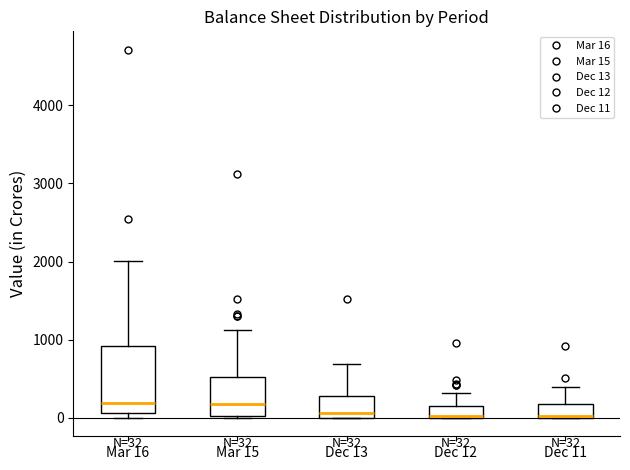

Which box is the tallest, from its lower edge to its upper edge?

Mar 16